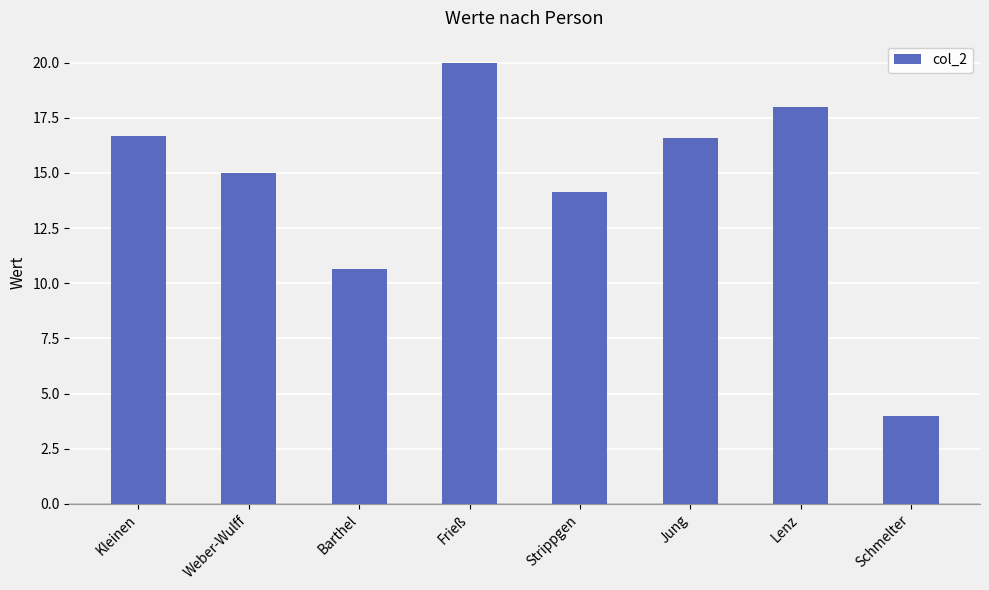

What is the change in value from Weber-Wulff to Strippgen?

-0.9